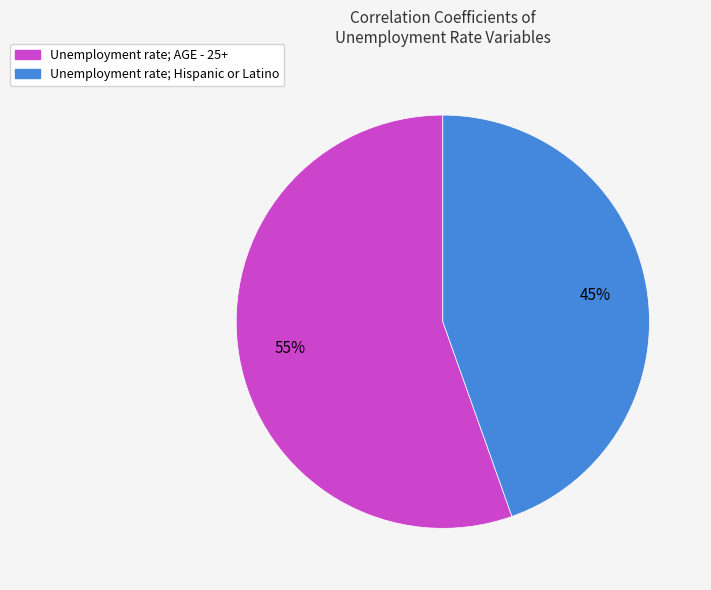

Rank the categories by value from highest to lowest.

Unemployment rate; AGE - 25+, Unemployment rate; Hispanic or Latino